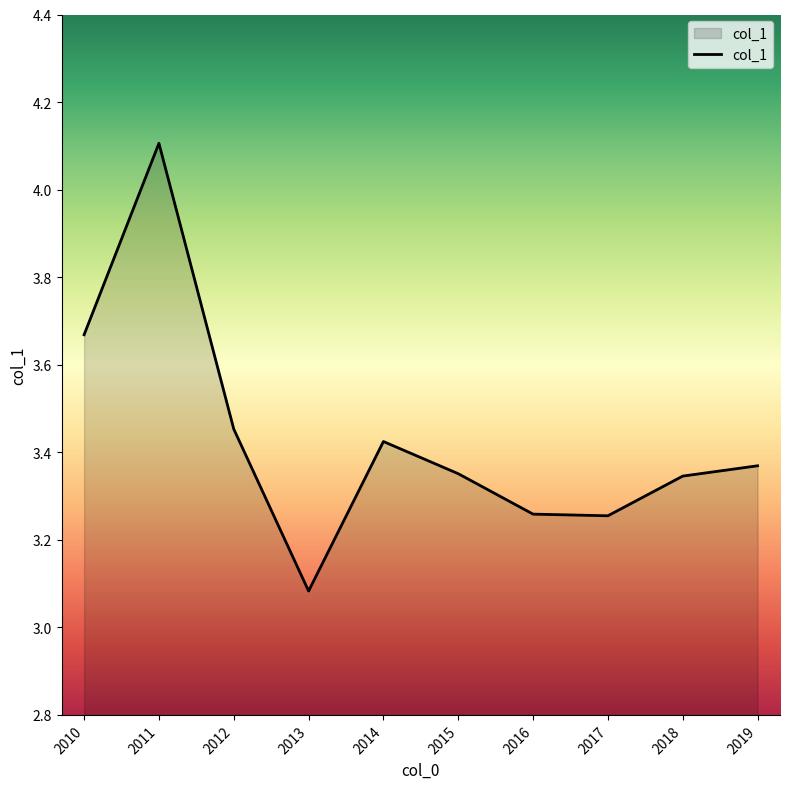

How many interior local peaks (higher than both neighbors) does the data have?

2